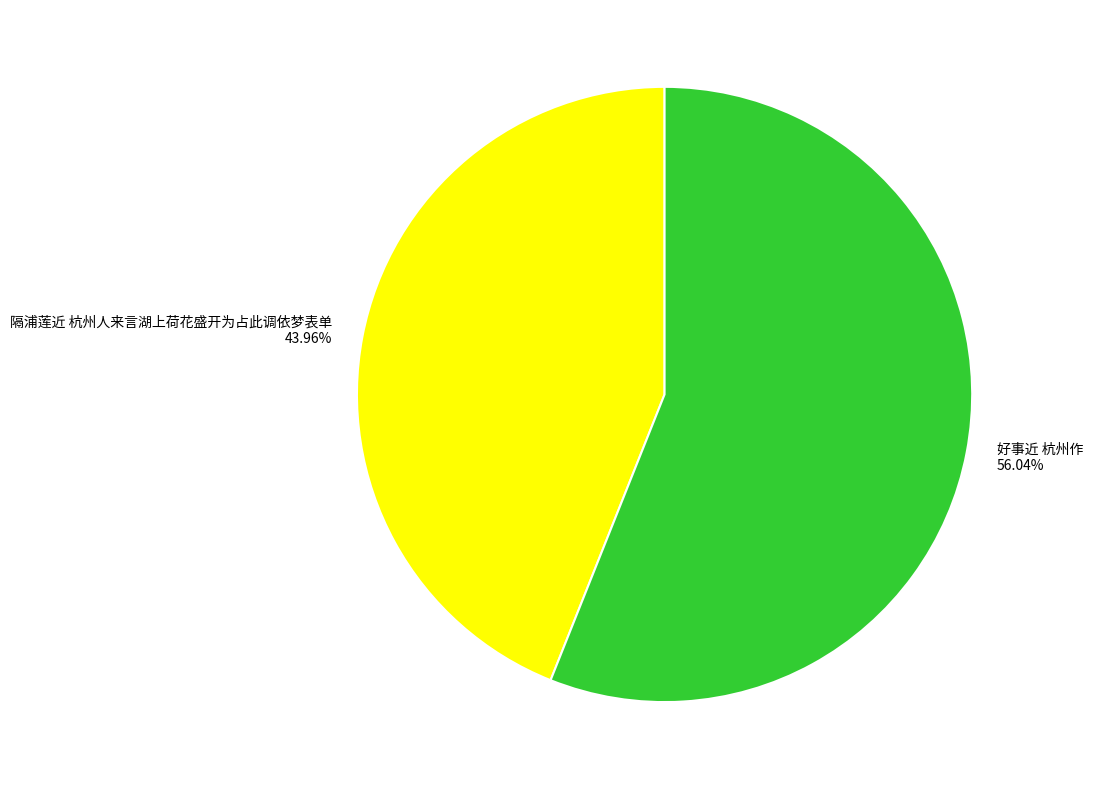

Which slice is the largest?

好事近 杭州作